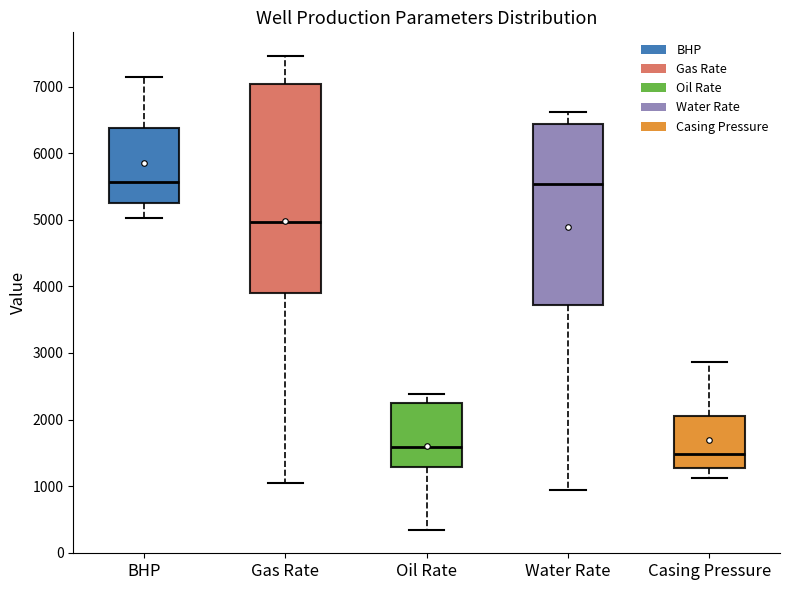

Reading left to right, read every box against the y-axis: the position of its median line, the range the box covers, and the ends of its whiskers. The values are not printed on the chart, so give them approximately, as read against the axis.

BHP: median 5600, box 5300 to 6400, whiskers 5000 to 7100
Gas Rate: median 5000, box 3900 to 7000, whiskers 1000 to 7500
Oil Rate: median 1600, box 1300 to 2300, whiskers 300 to 2400
Water Rate: median 5500, box 3700 to 6400, whiskers 900 to 6600
Casing Pressure: median 1500, box 1300 to 2100, whiskers 1100 to 2900